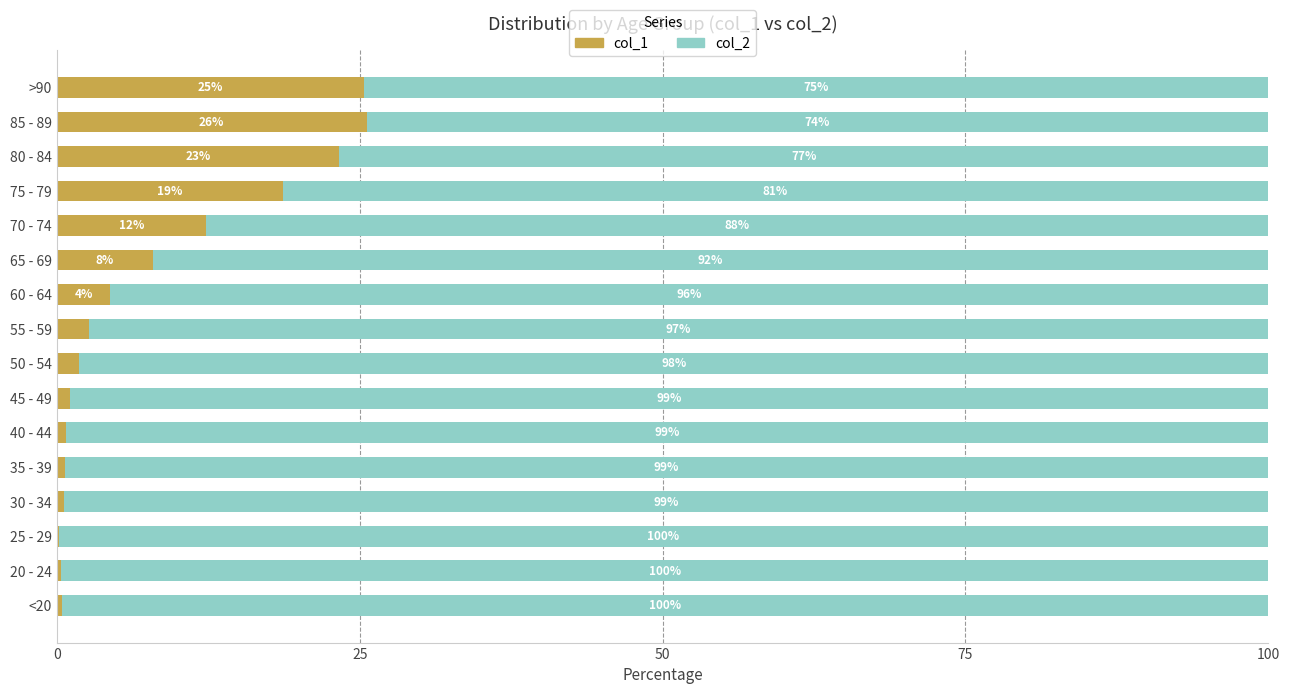

Which category has the highest value in the col_1 series?

85 - 89